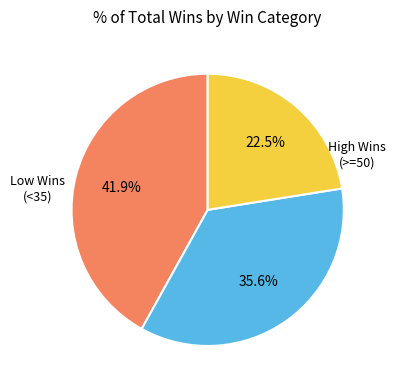

Is there any slice that represents more than half of the pie?

No